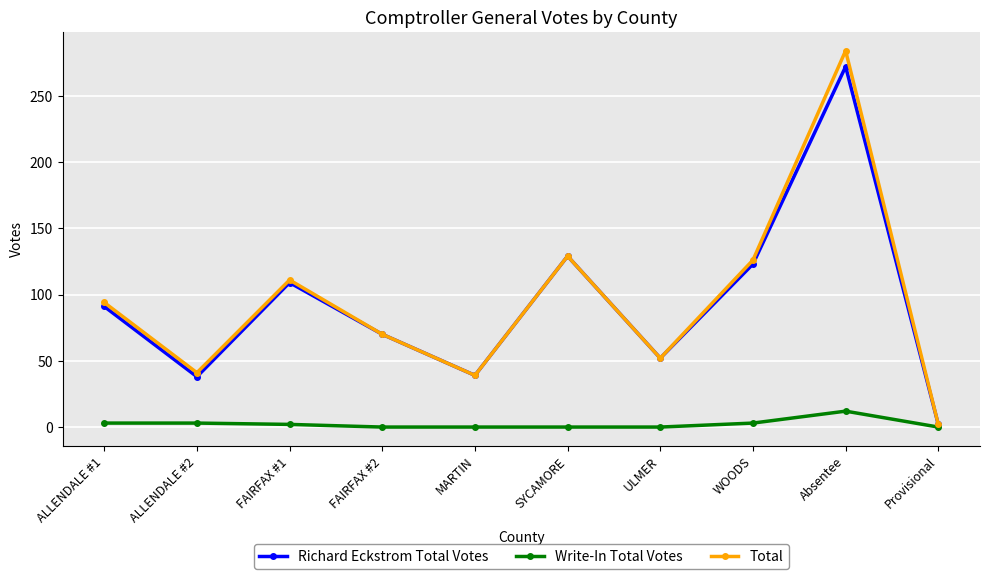

What is the spread (max minus min) of values at ALLENDALE #1?

91